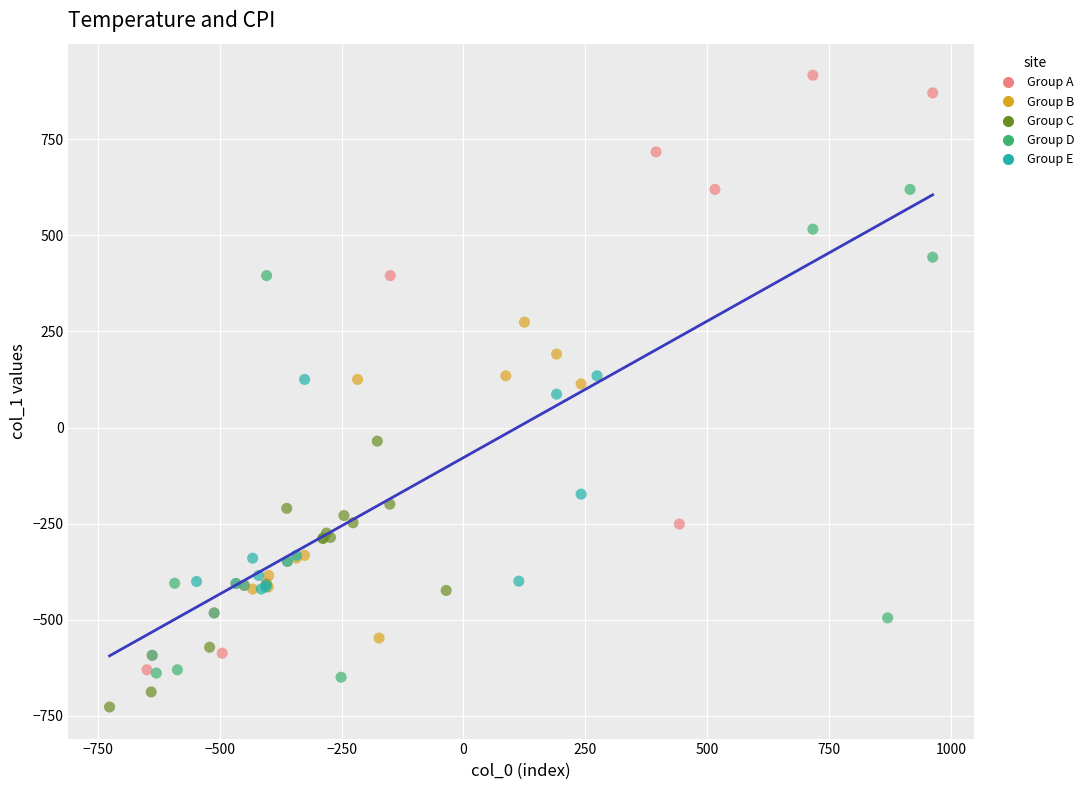

Which series contains the lowest Y value?

Group C